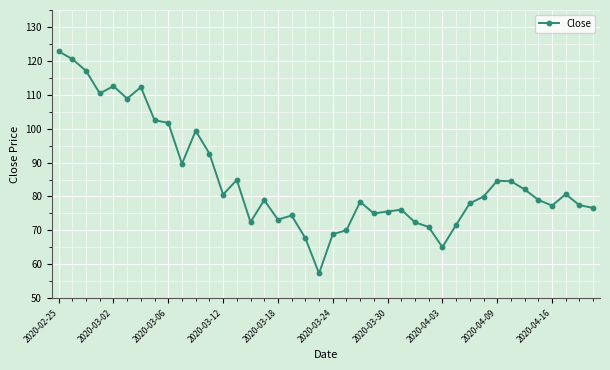

Does the chart have visible grid lines?

Yes